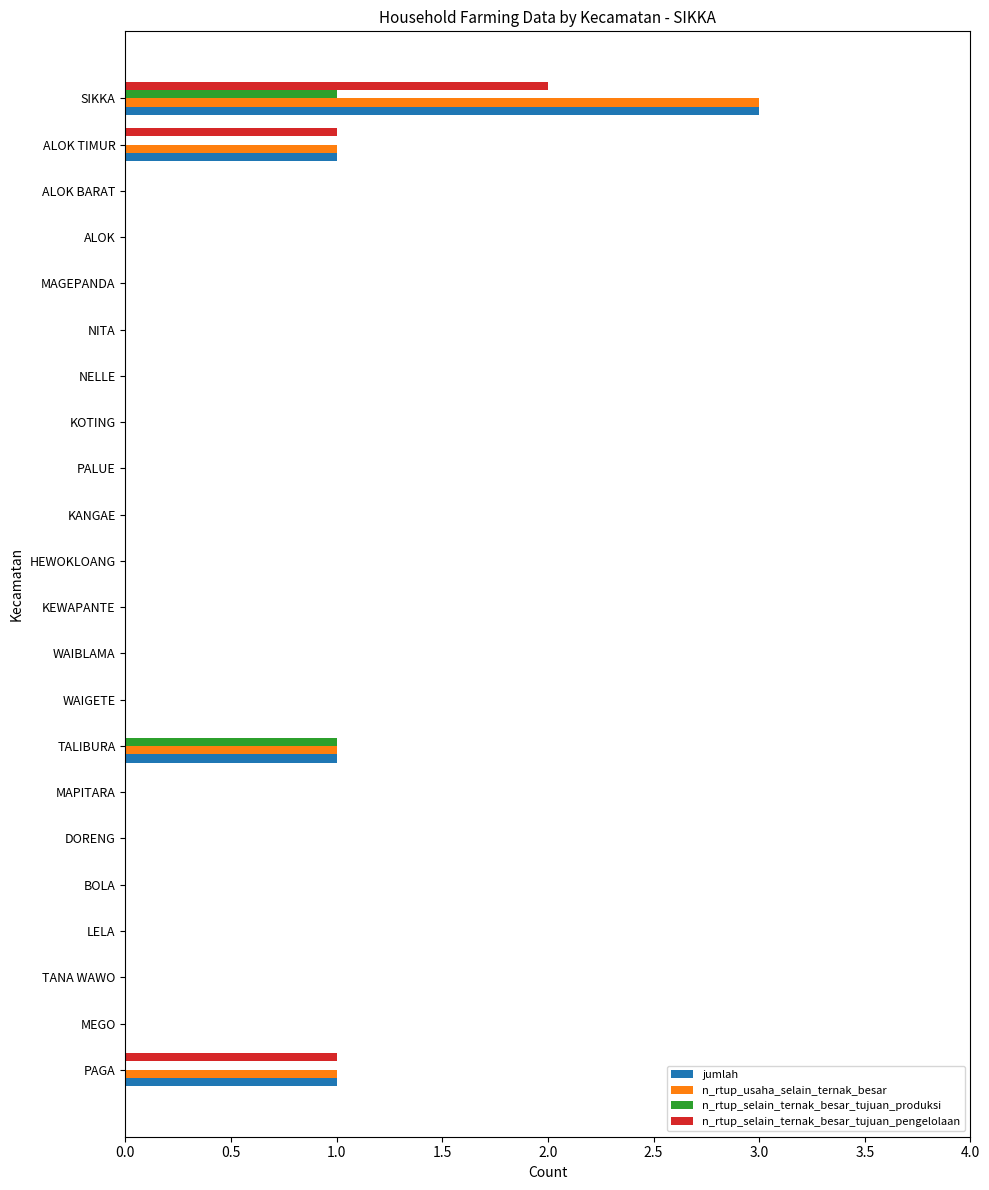

What is the sum of all n_rtup_usaha_selain_ternak_besar values?

6